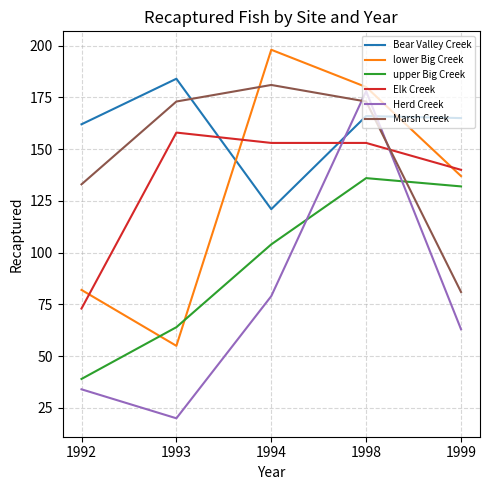

Does the chart display data point markers on the line(s)?

No